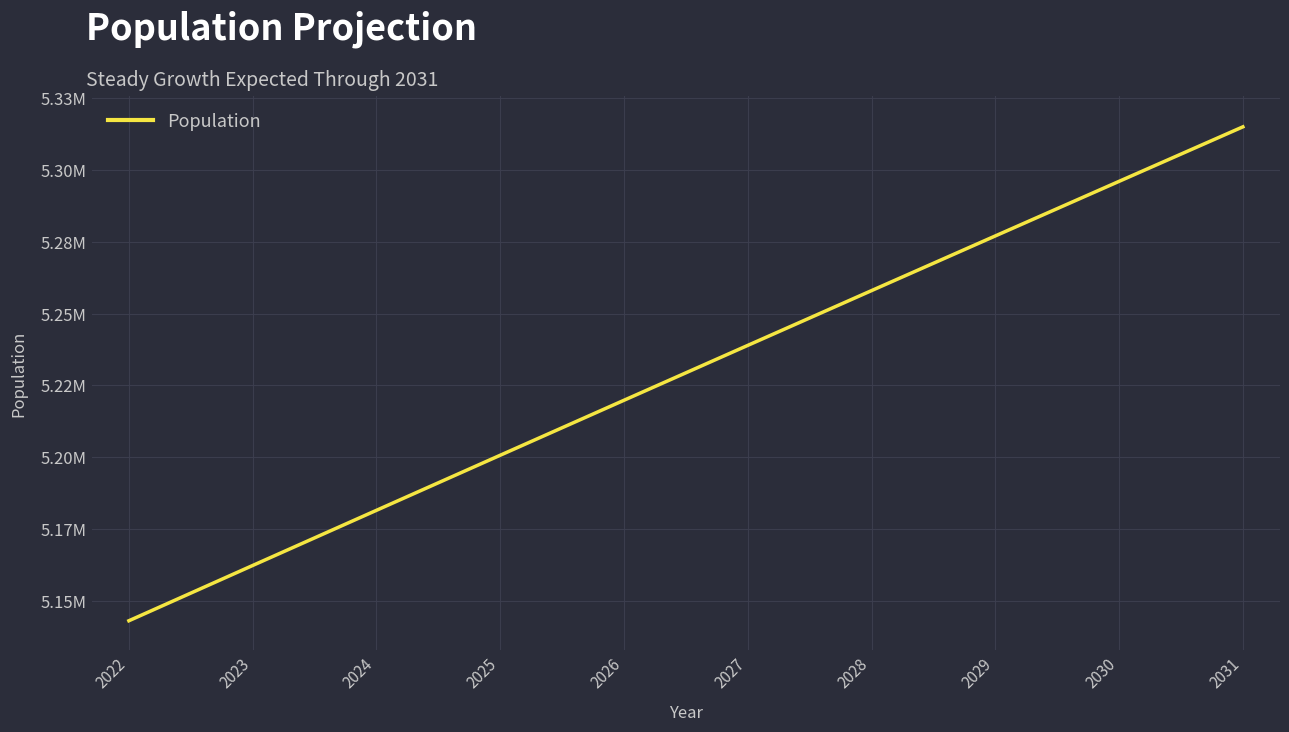

What is the value of the 5th point from the left?

5219816.5